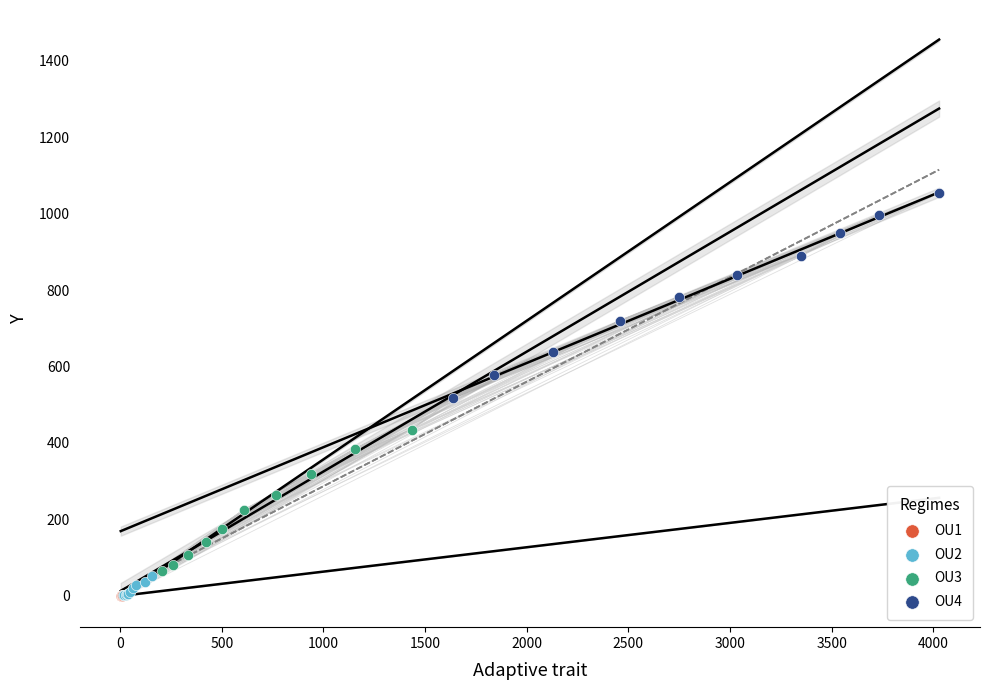

What are all the series names shown in the legend?

OU1, OU2, OU3, OU4